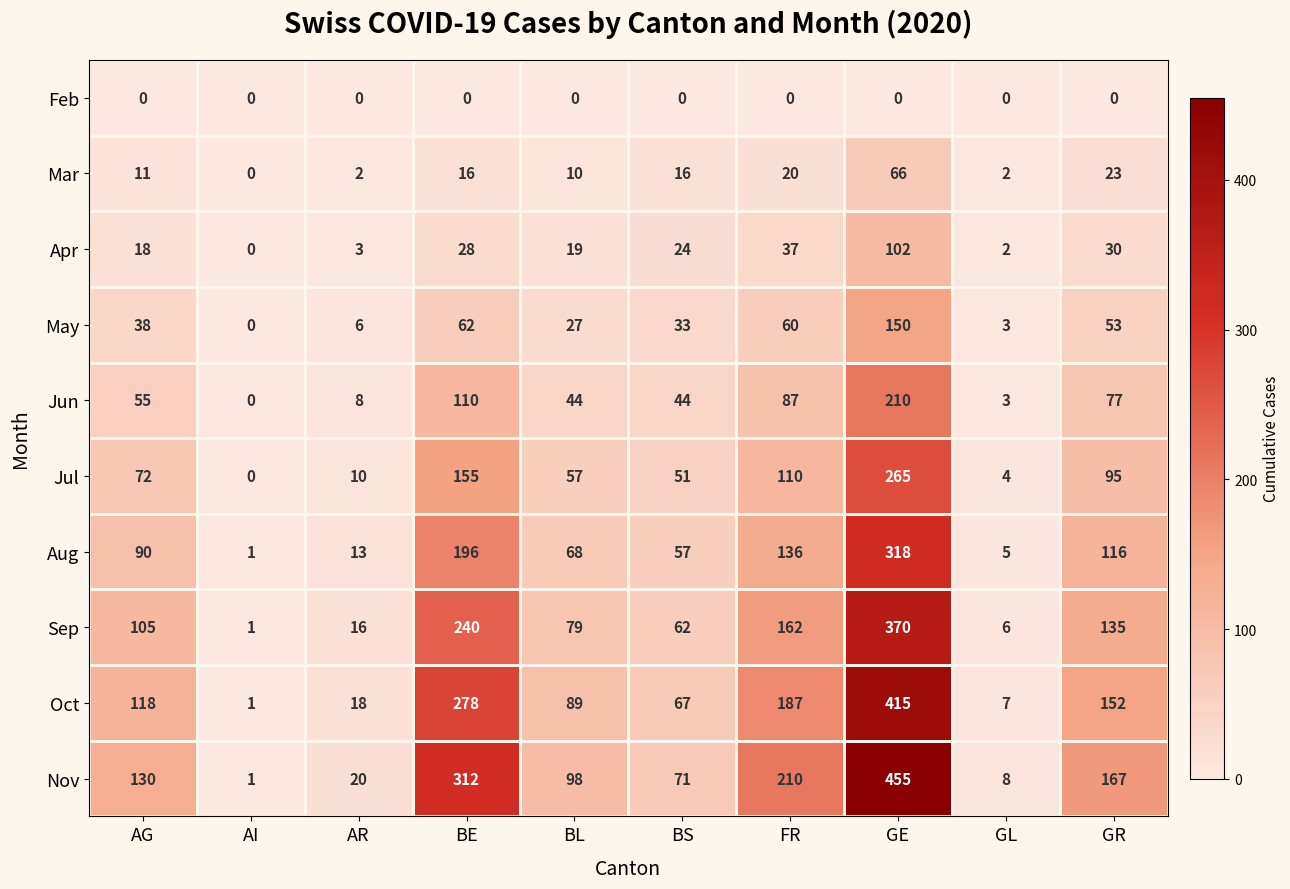

Rank the series at GR from lowest to highest value.

Feb, Mar, Apr, May, Jun, Jul, Aug, Sep, Oct, Nov